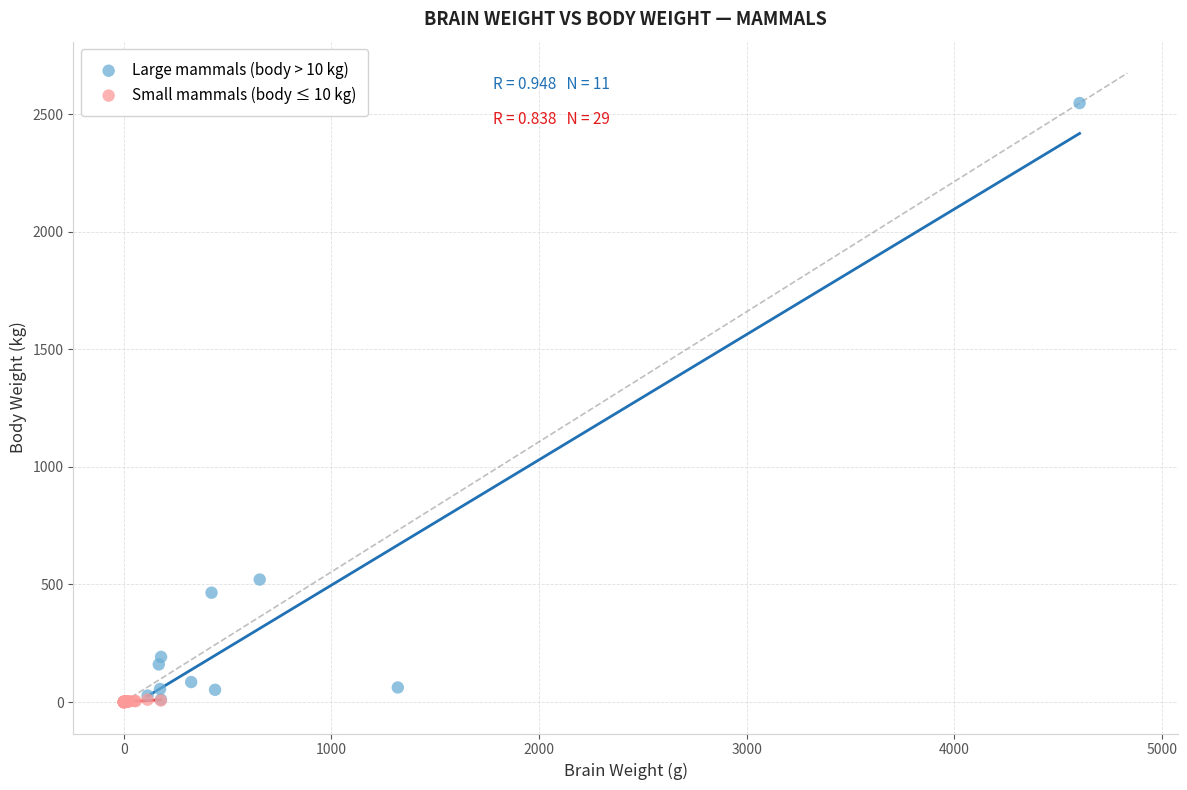

Which series reaches the maximum Y coordinate?

Large mammals (body > 10 kg)